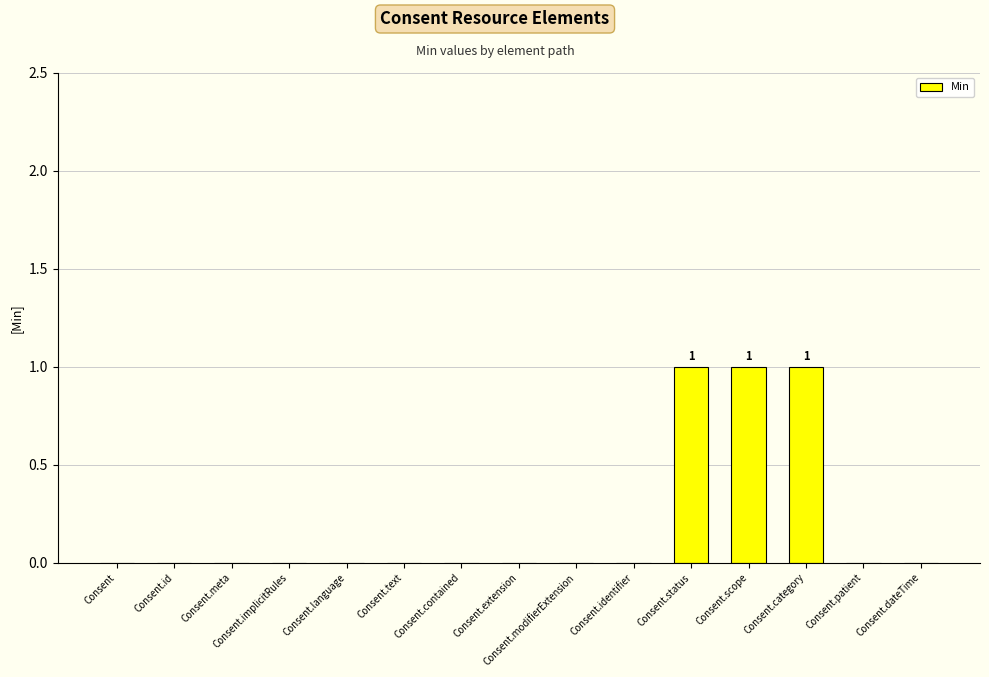

Which has a higher value, Consent.scope or Consent.meta?

Consent.scope